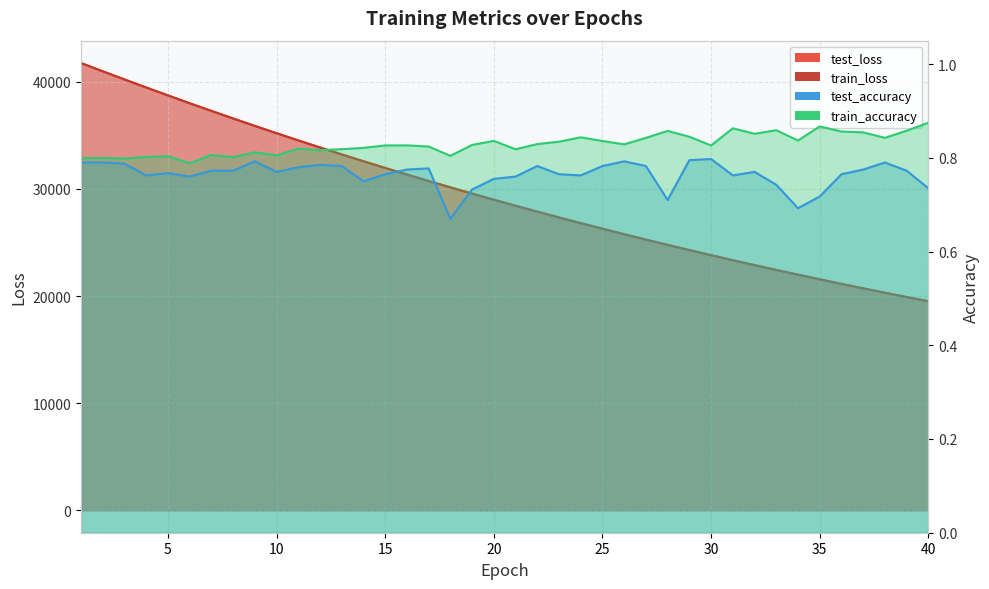

What is the spread (max minus min) of values at 32?

22888.3